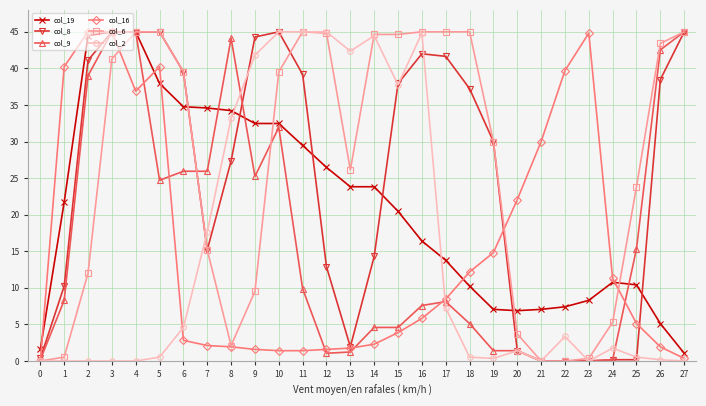

Read the col_16 value at 23.

44.8